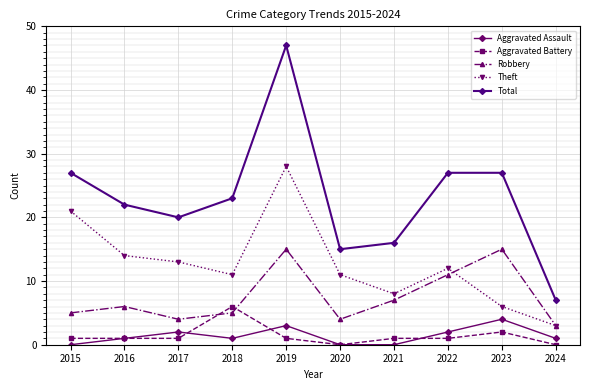

True or false: Robbery and Aggravated Assault cross at least once.

False